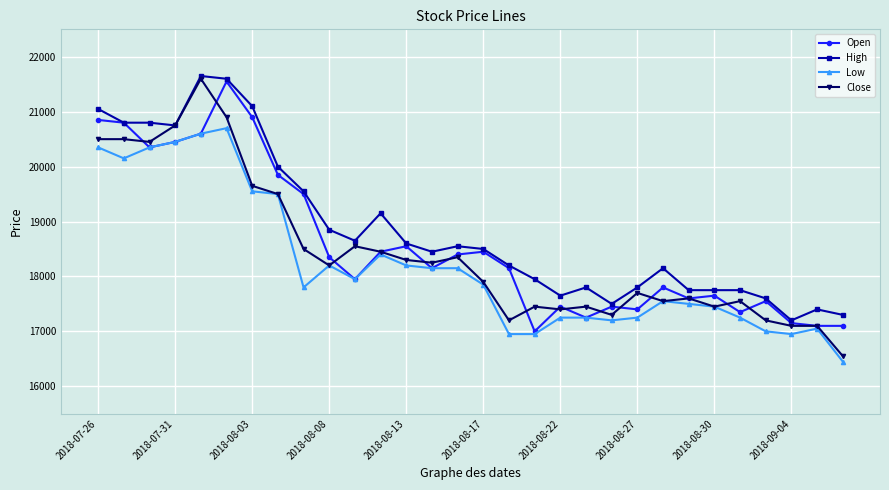

True or false: Close has more than 2 points higher than both neighbors.

True